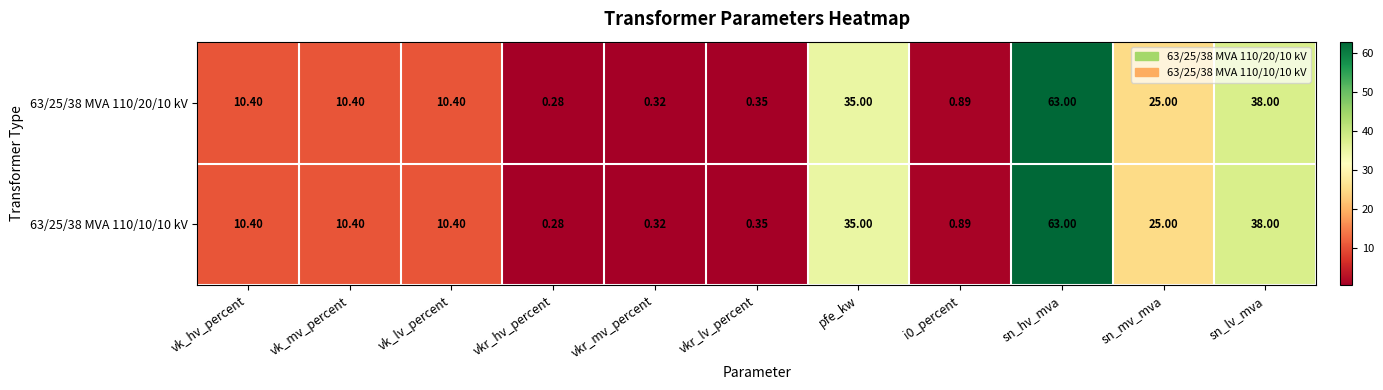

Which label corresponds to the largest value in the chart?

sn_hv_mva